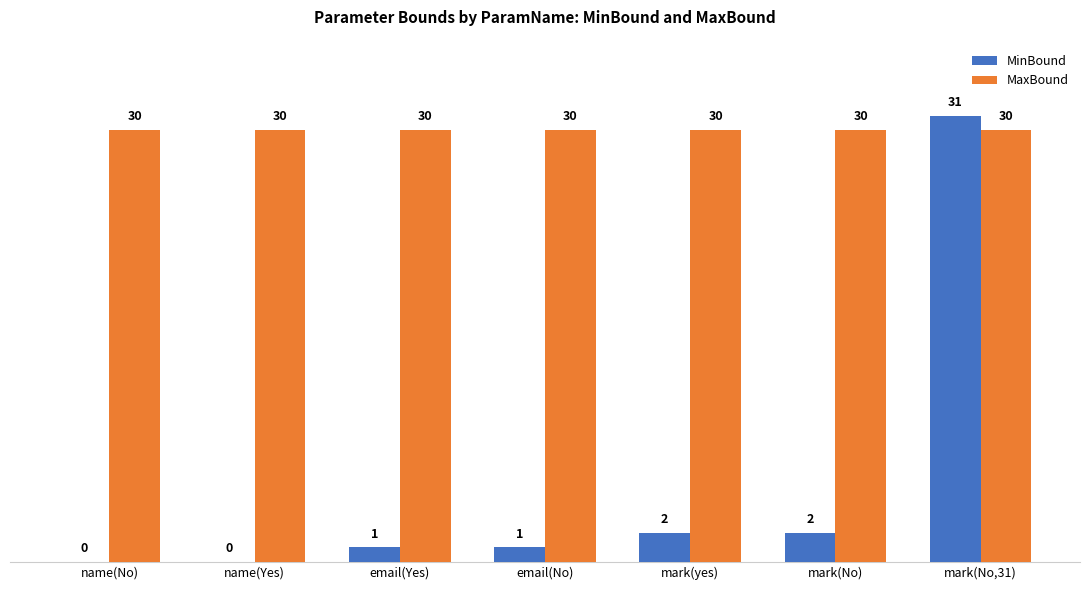

Between email(Yes) and mark(No,31), which series saw the biggest shift?

MinBound